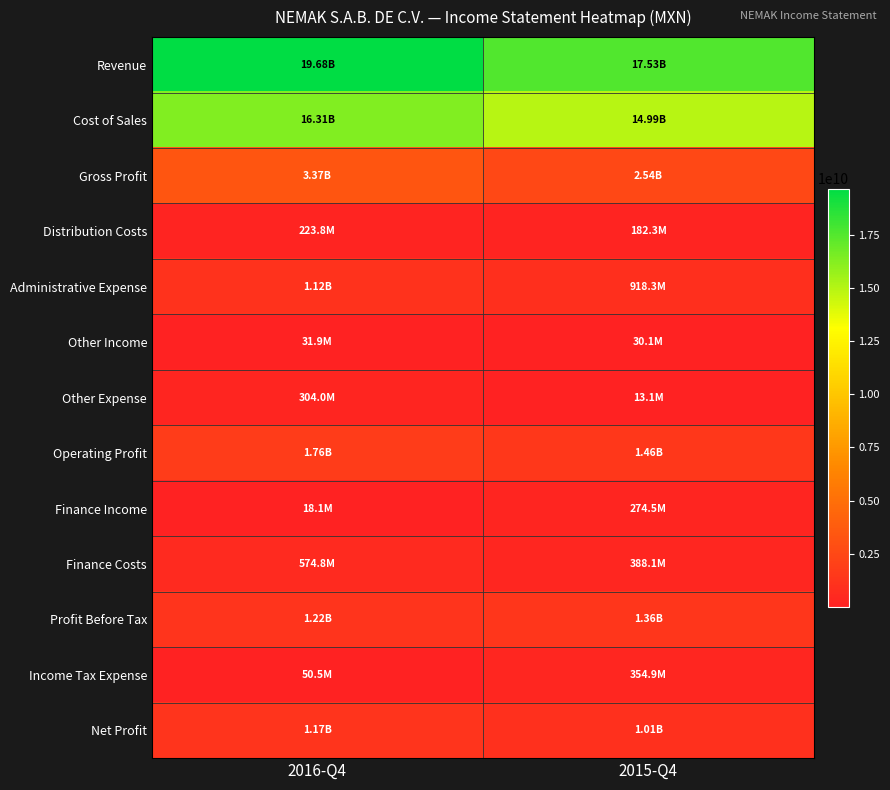

What is the minimum value shown in the chart?

13094000